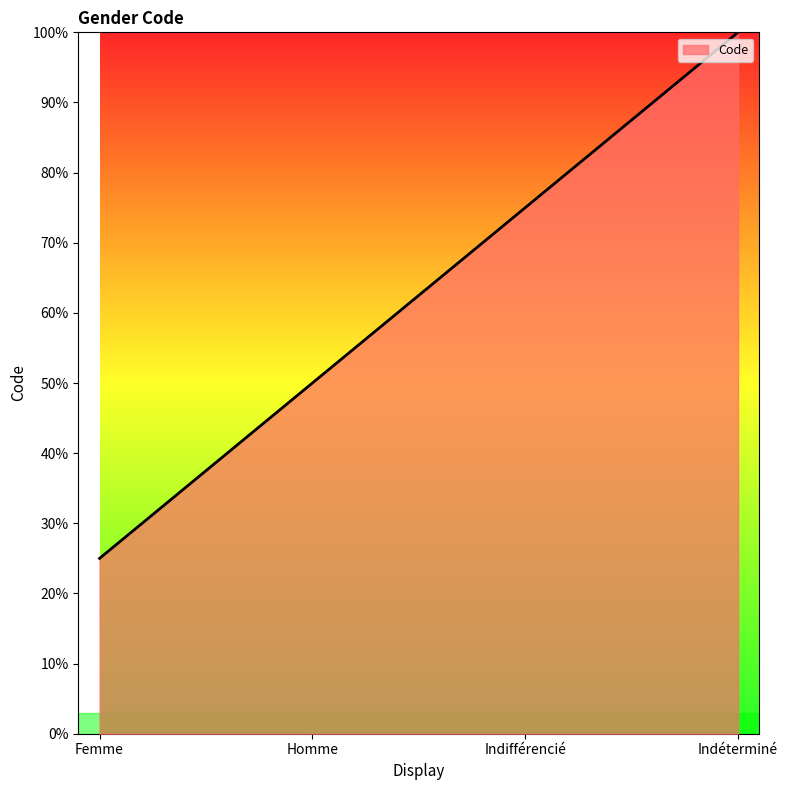

Does the chart display data point markers on the line(s)?

No